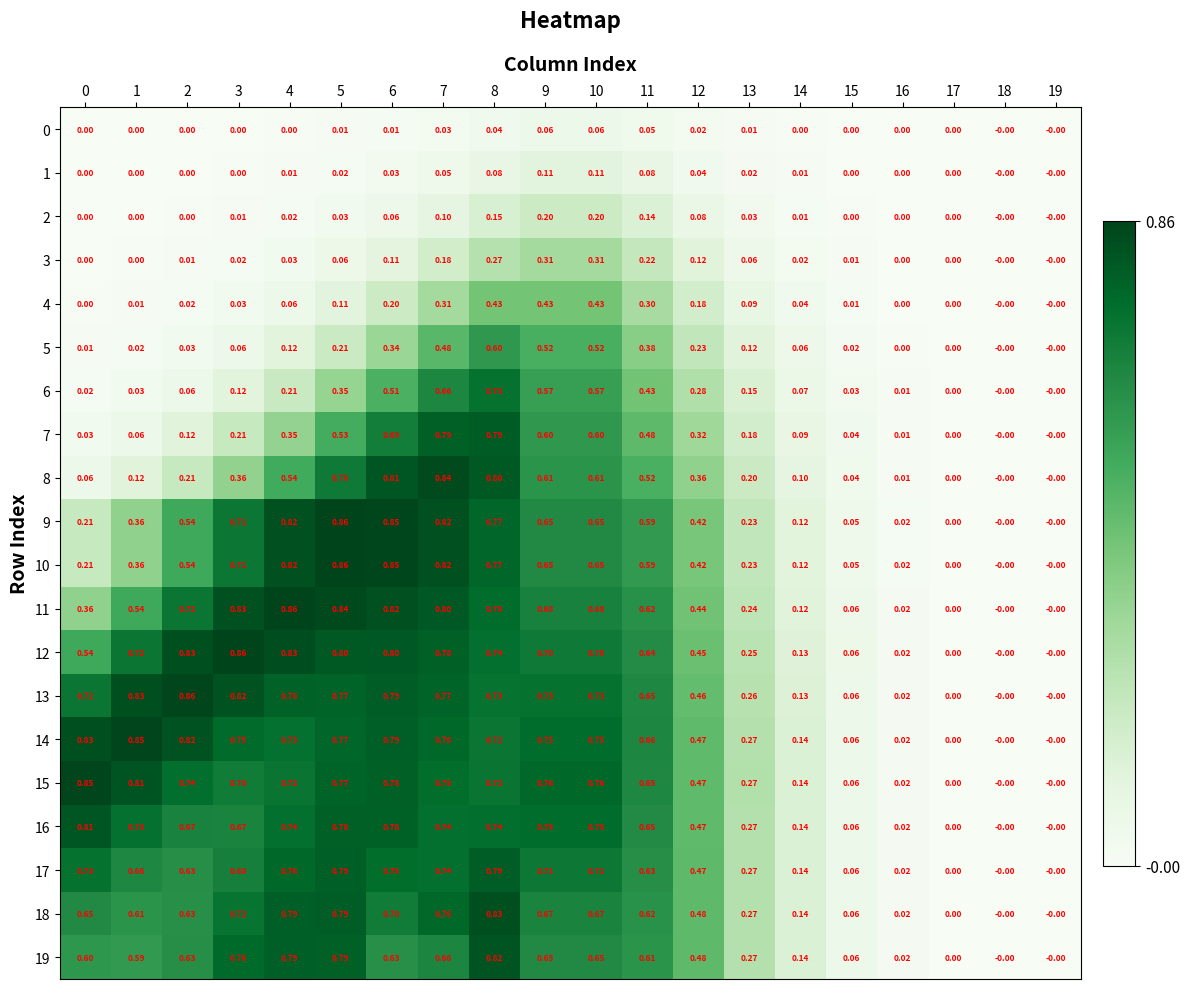

Which series changed the most between 15 and 18?

15